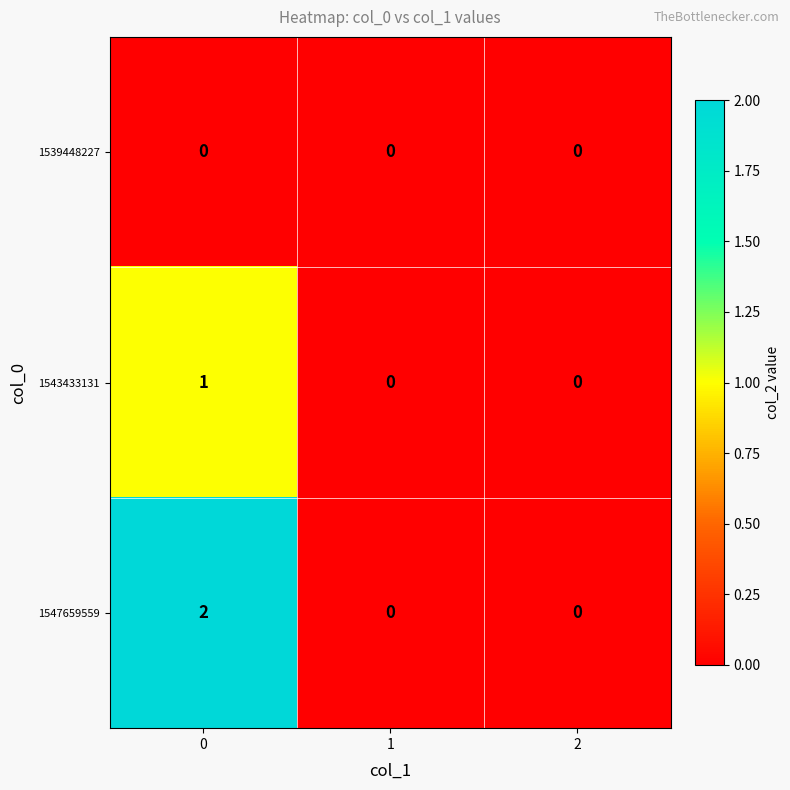

Which series changed the most between 0 and 1?

1547659559